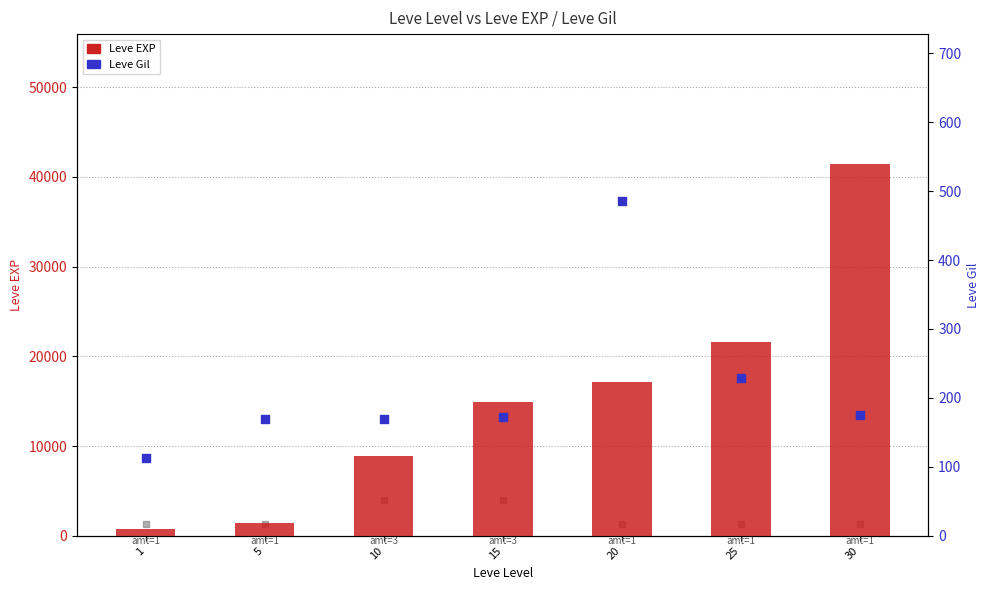

At which category is the sum across all series the highest?

30